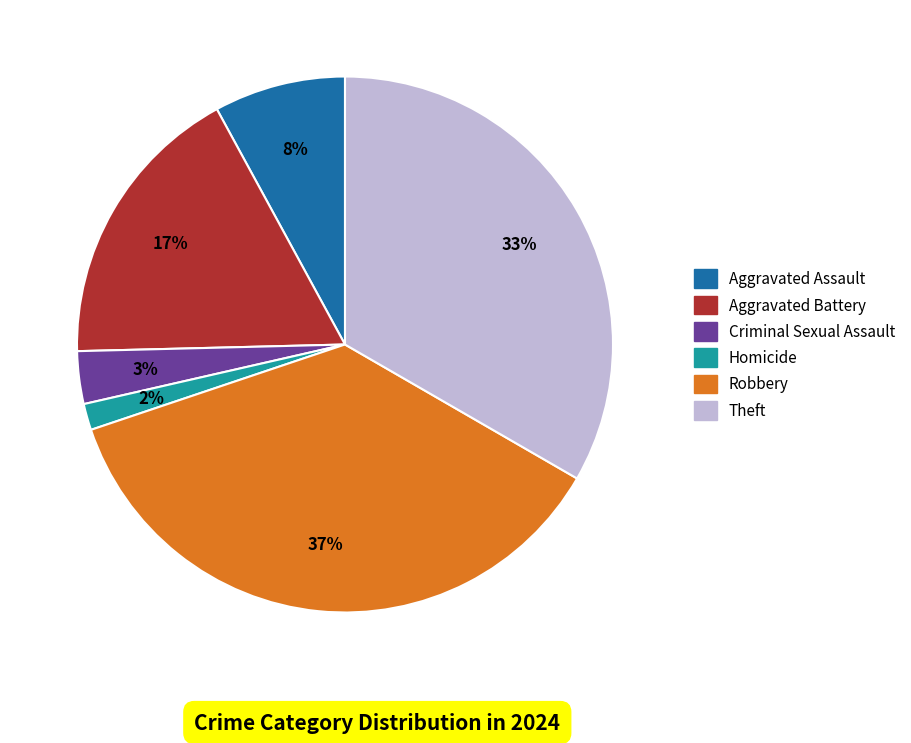

Is there any slice that represents more than half of the pie?

No